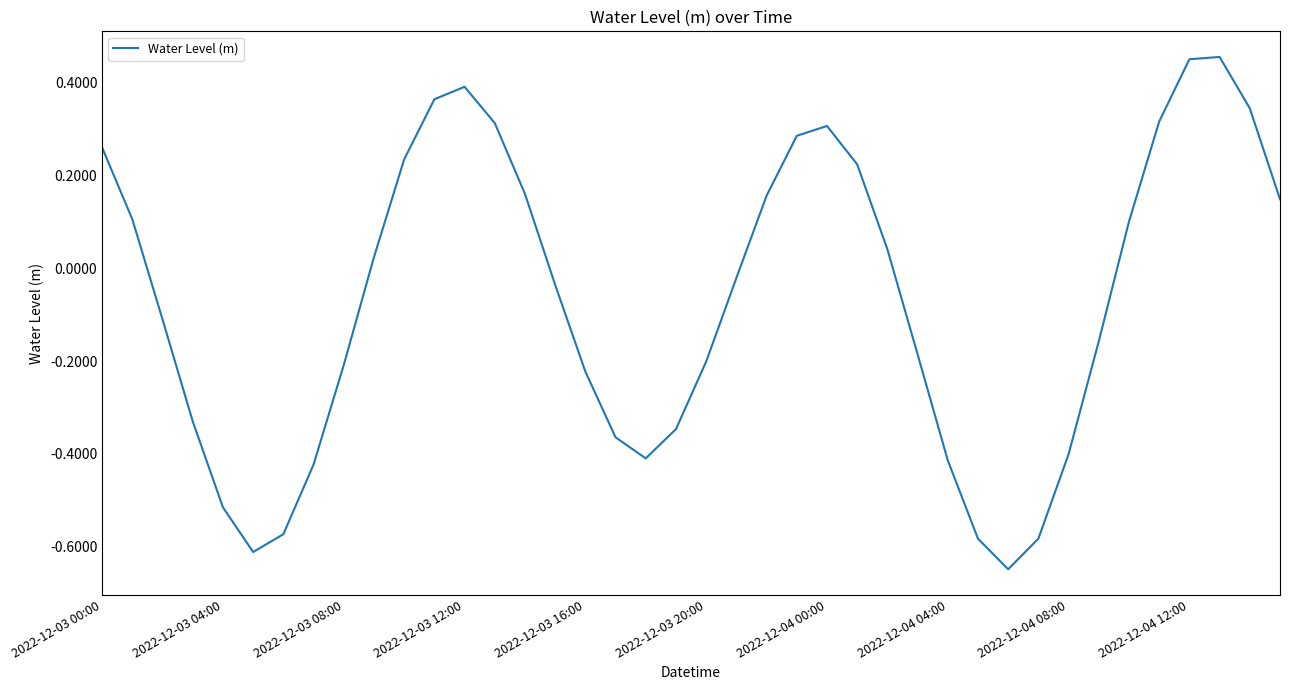

How many negative values are there?

21